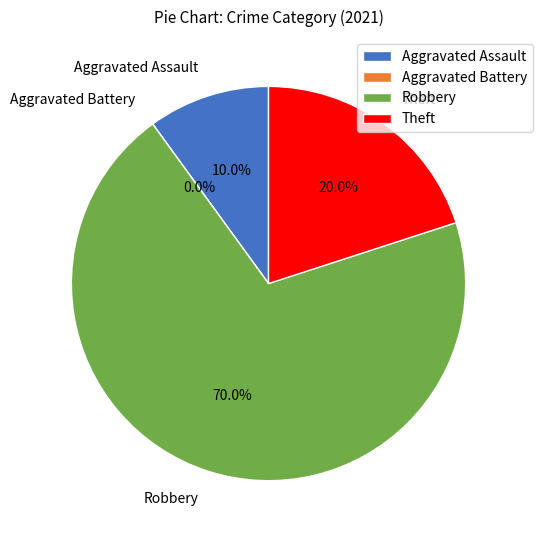

Which category has the smallest portion of the pie?

Aggravated Battery